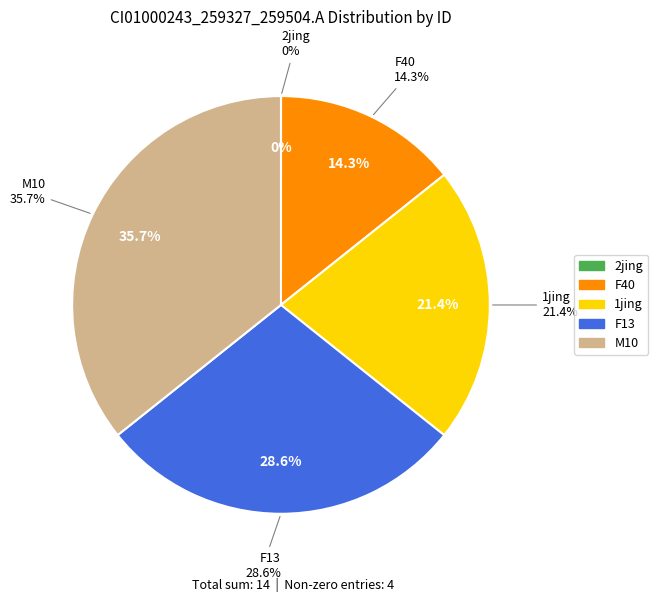

How many segments does this pie chart have?

5